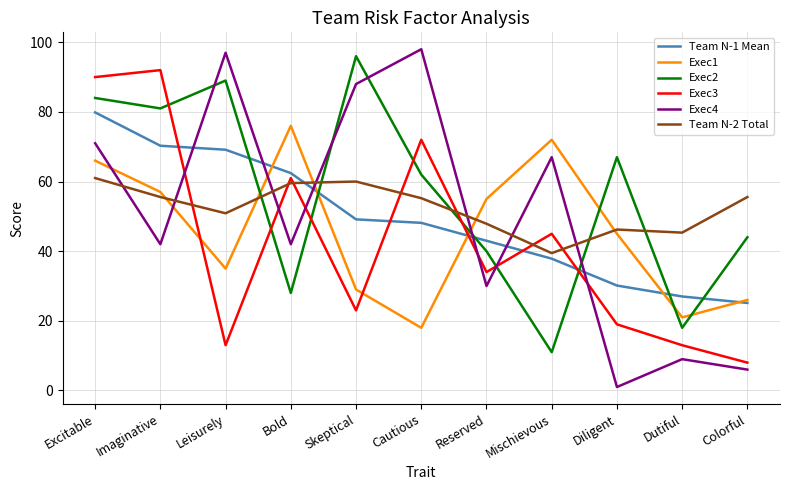

What position from the right is Bold?

8